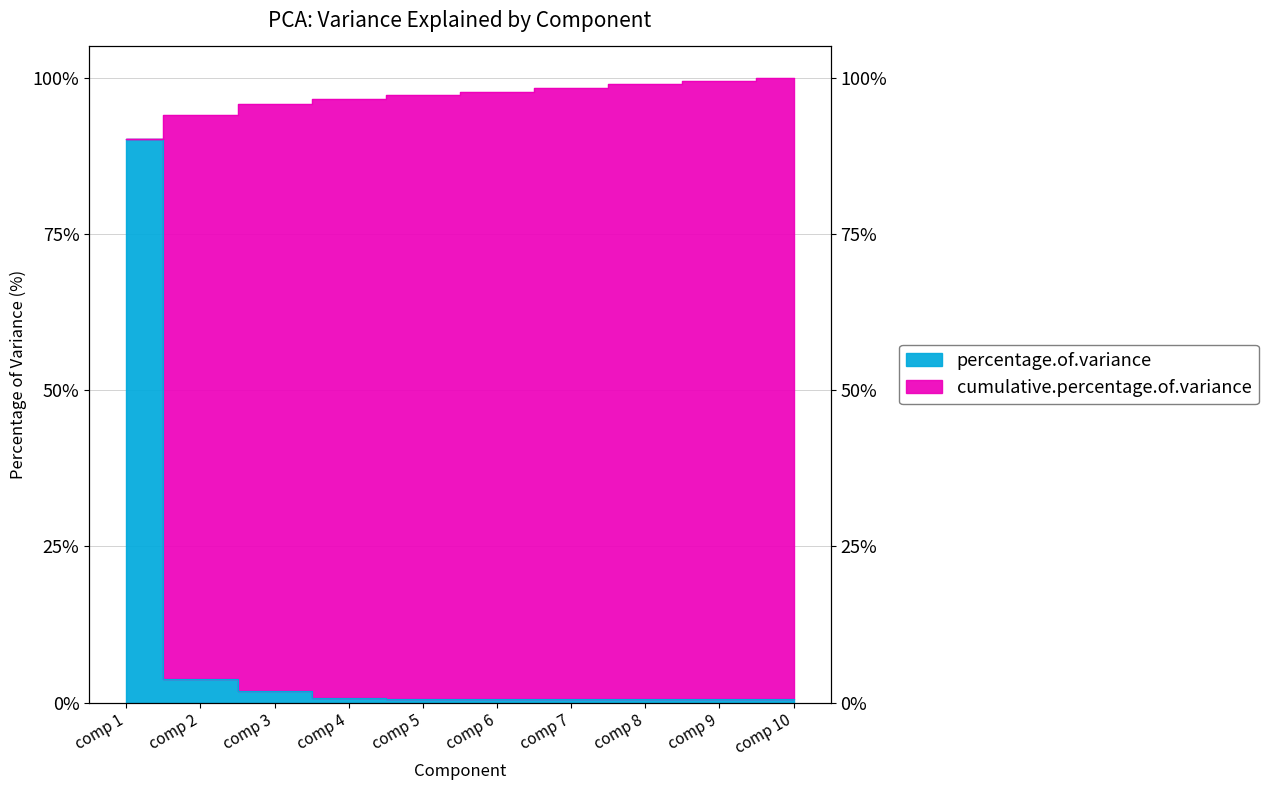

List the series in order of their peak value, highest first.

cumulative.percentage.of.variance, percentage.of.variance